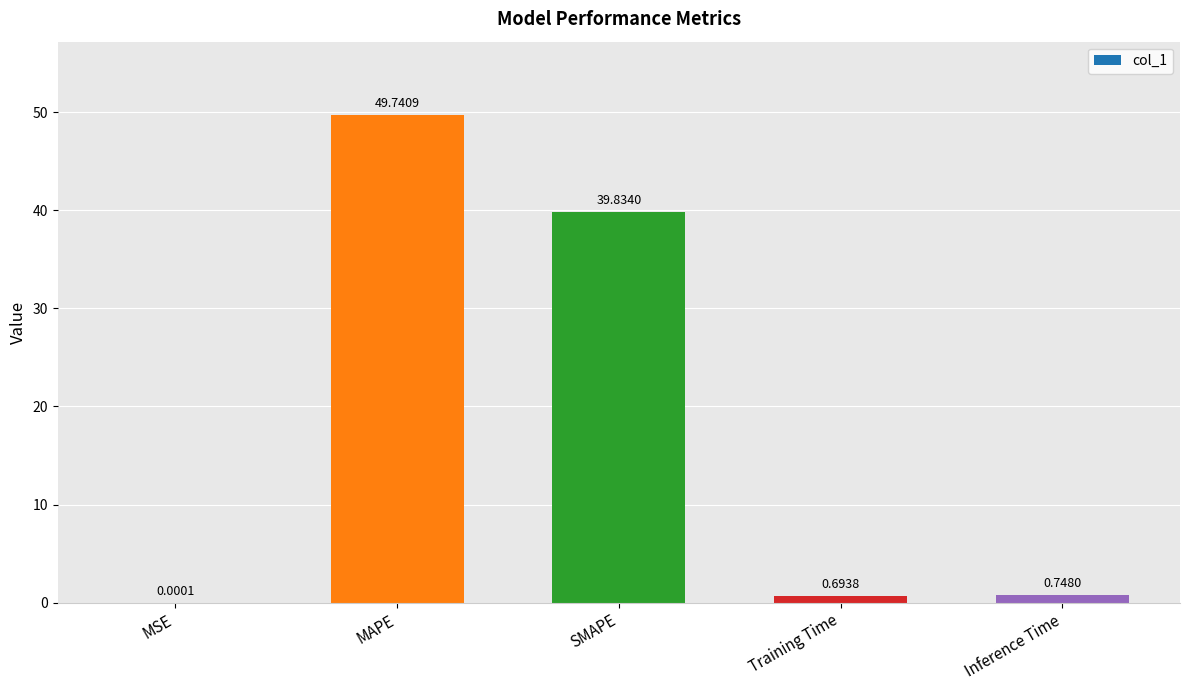

How many categories are shown in the chart?

5